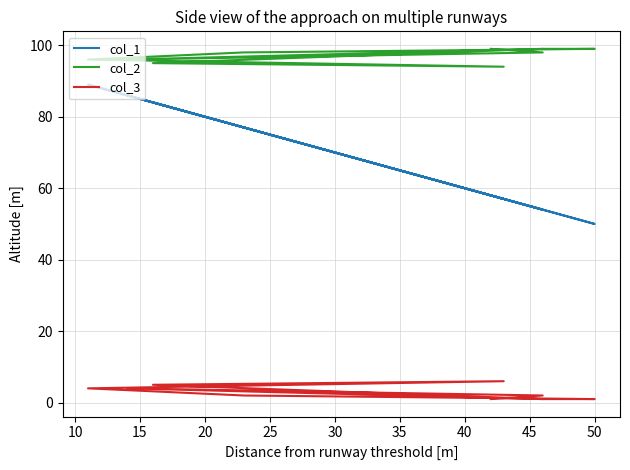

What is the smallest value displayed?

1